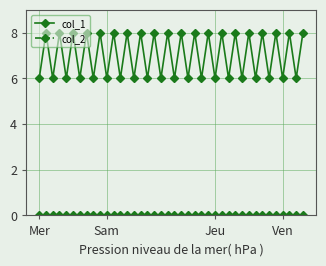

Which series has the largest range (max minus min)?

col_1